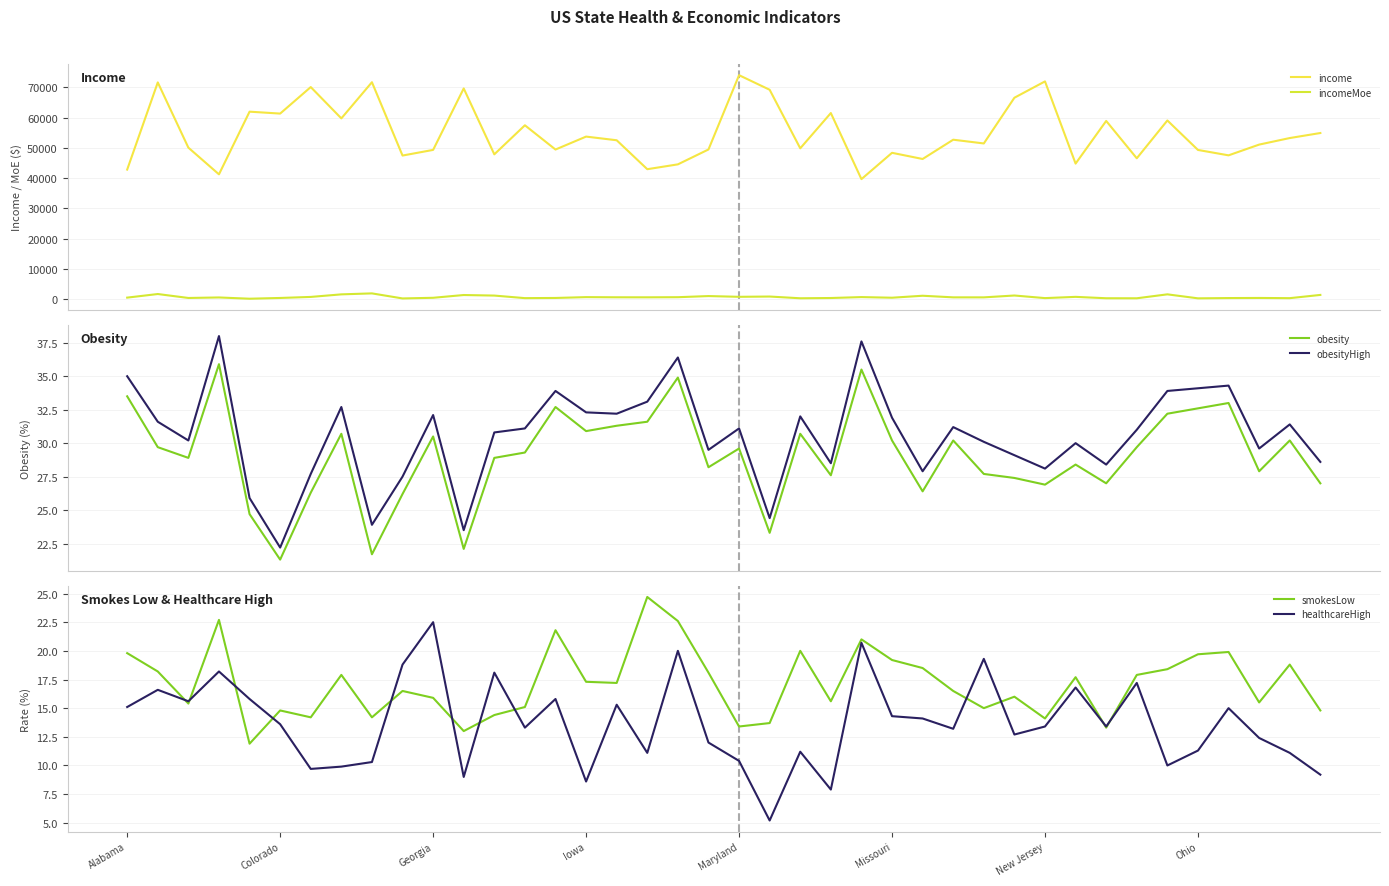

True or false: obesityHigh and obesity intersect in this chart.

False